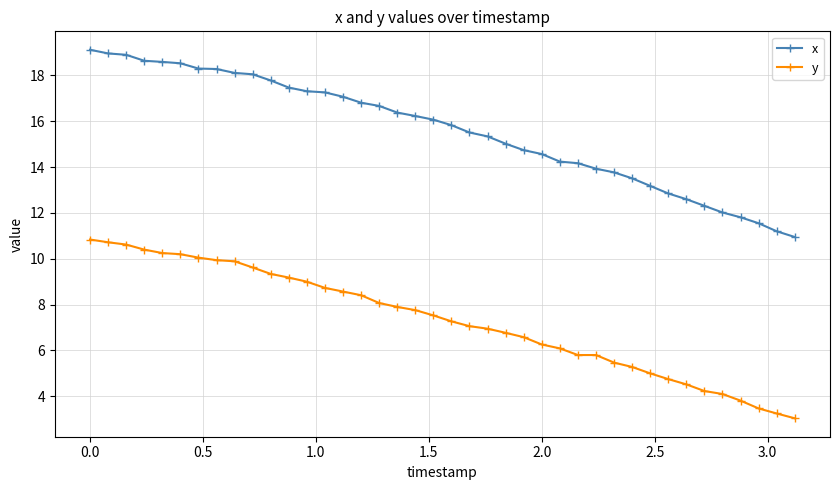

True or false: y and x intersect in this chart.

False